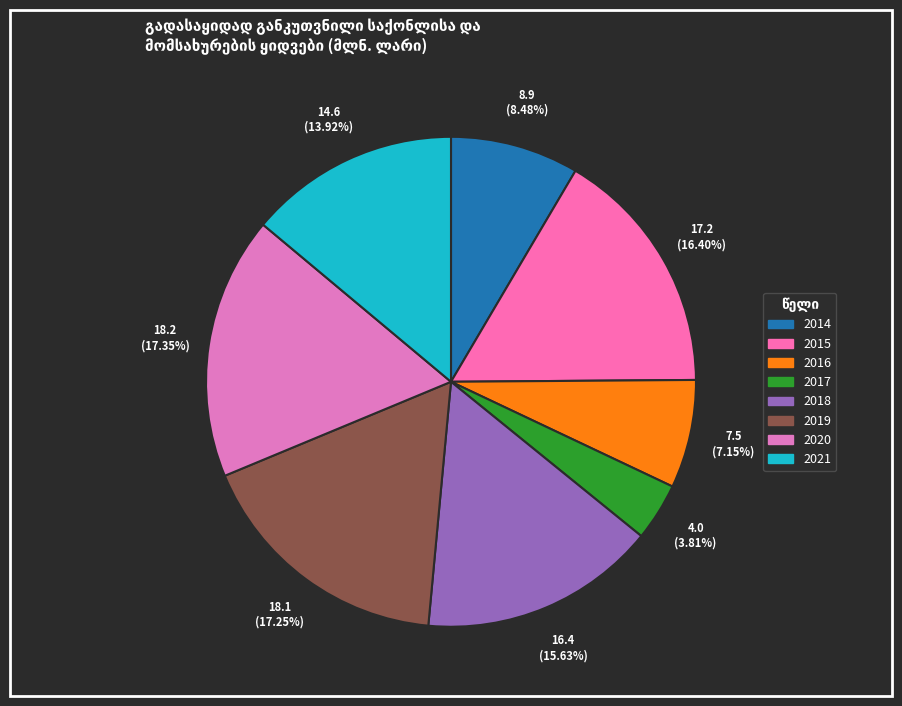

To the nearest percent, what is the average slice percentage?

12%